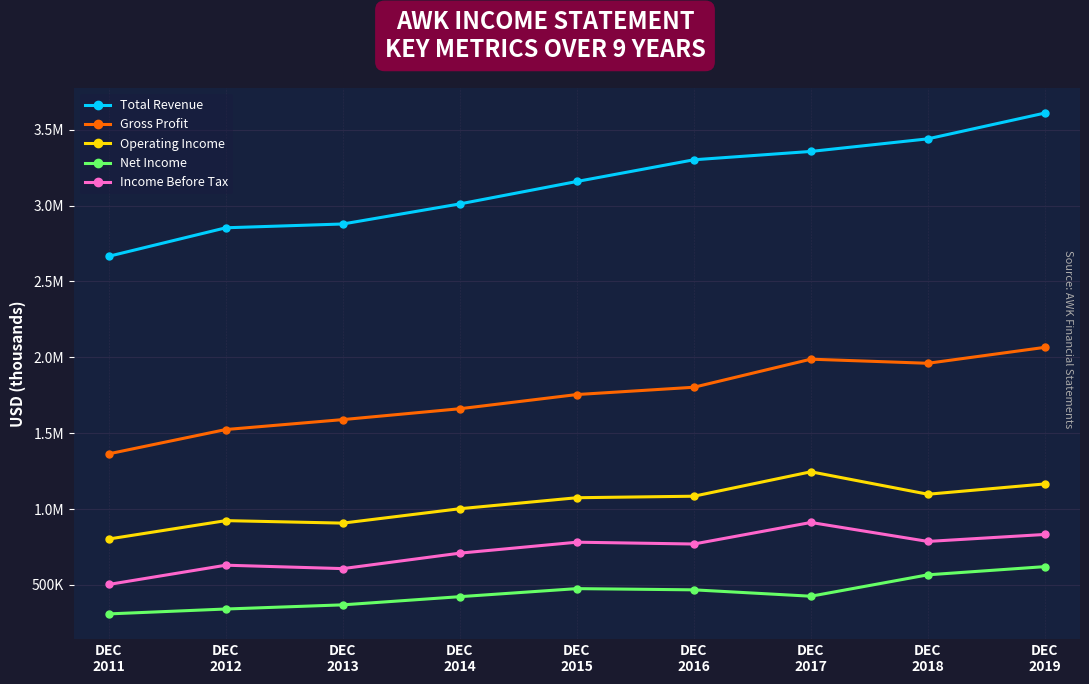

What is the maximum value for Operating Income?

1246000